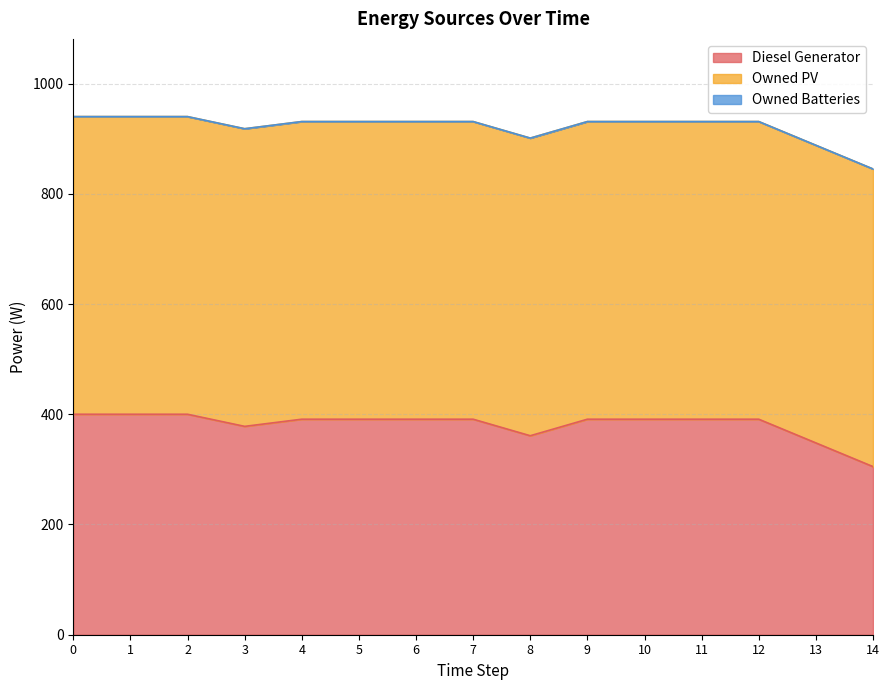

Does the chart have visible grid lines?

Yes